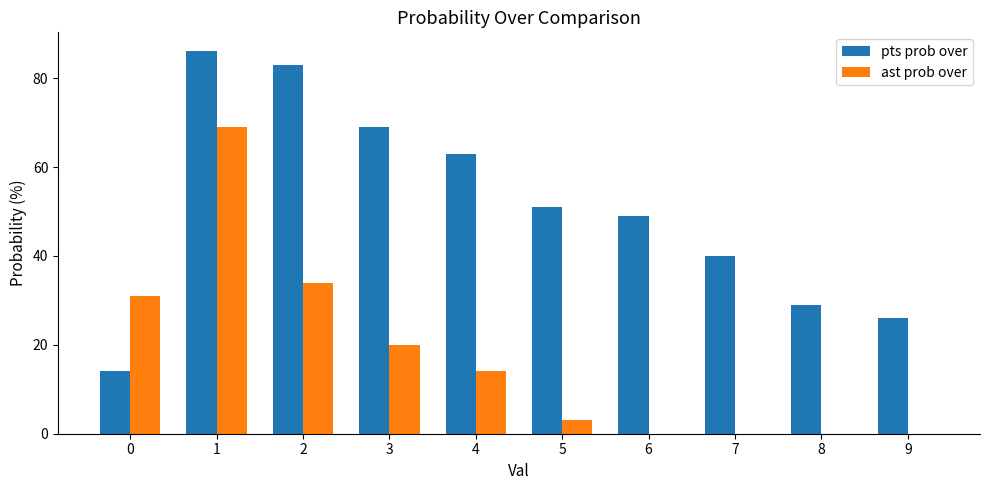

What is the sum of all ast prob over values?

171